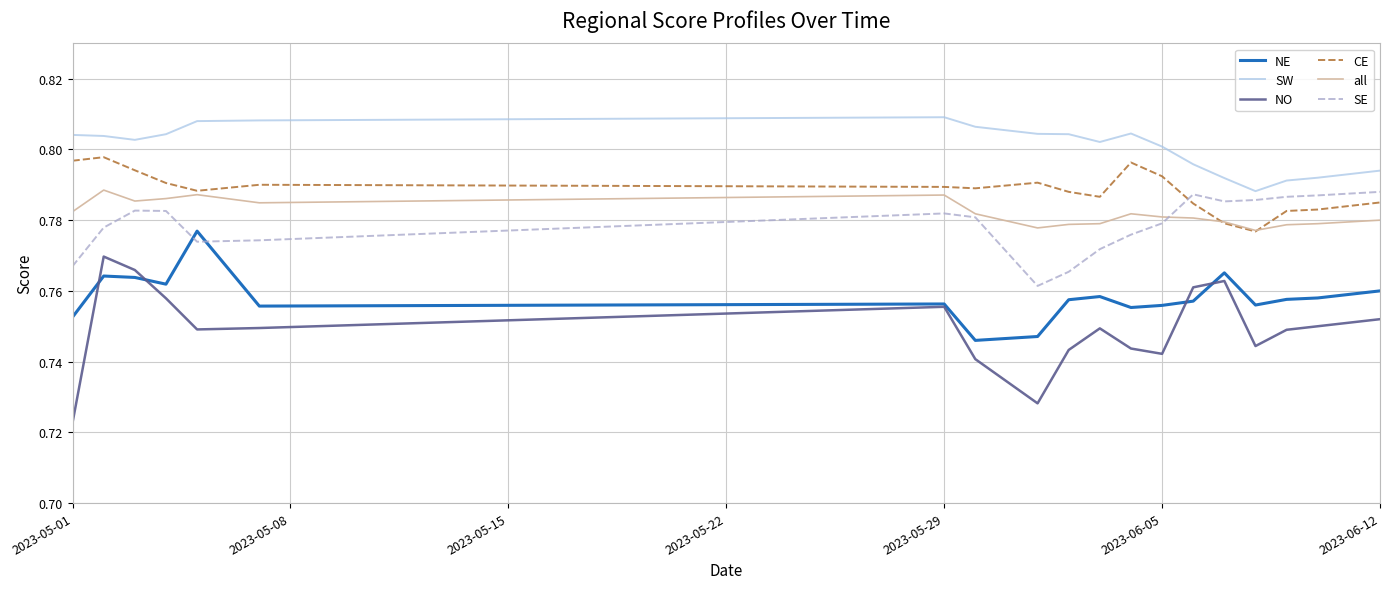

Which series has the widest spread of values?

NO